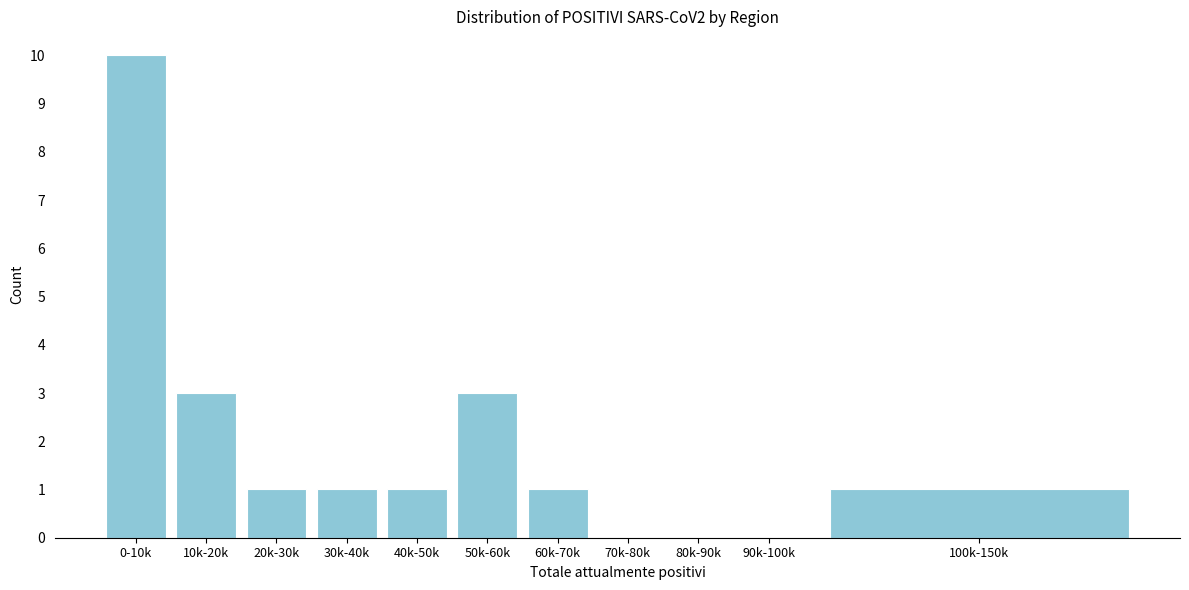

Reading left to right, transcribe all the data shown in this chart.

0-10k=10	10k-20k=3	20k-30k=1	30k-40k=1	40k-50k=1	50k-60k=3	60k-70k=1	70k-80k=0	80k-90k=0	90k-100k=0	100k-150k=1